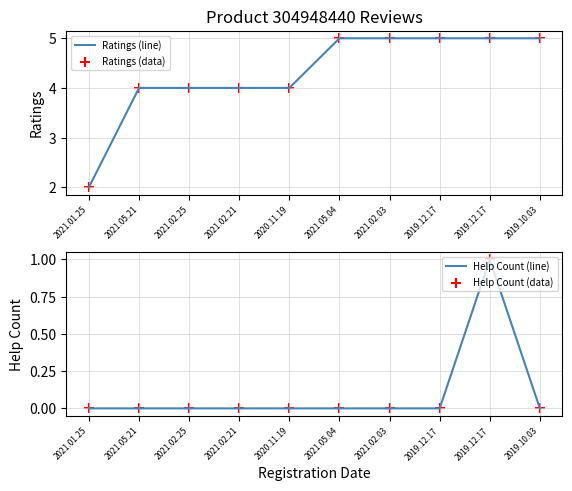

Which series reaches the maximum Y coordinate?

Ratings (line)